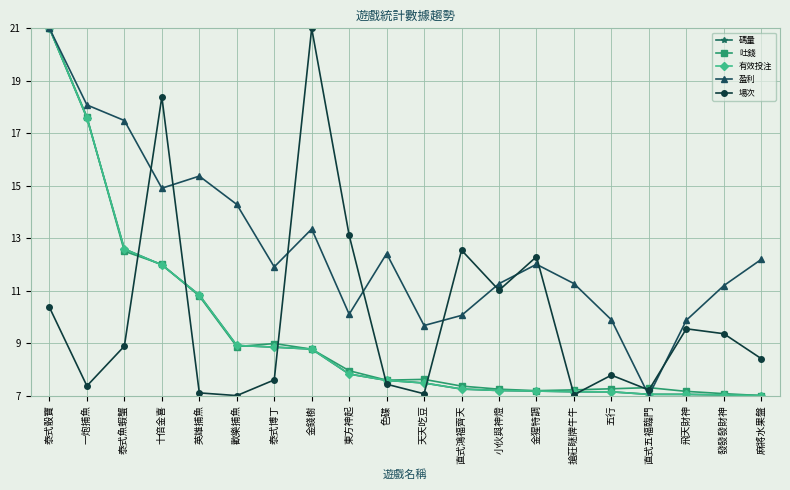

Does the chart have visible grid lines?

Yes